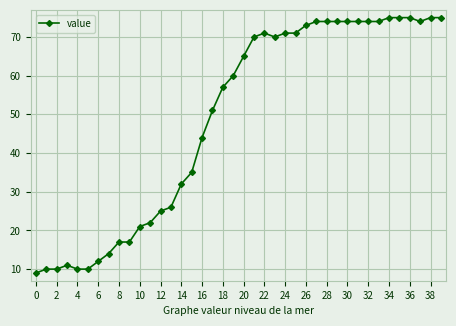

What is the difference between the maximum and minimum values?

66